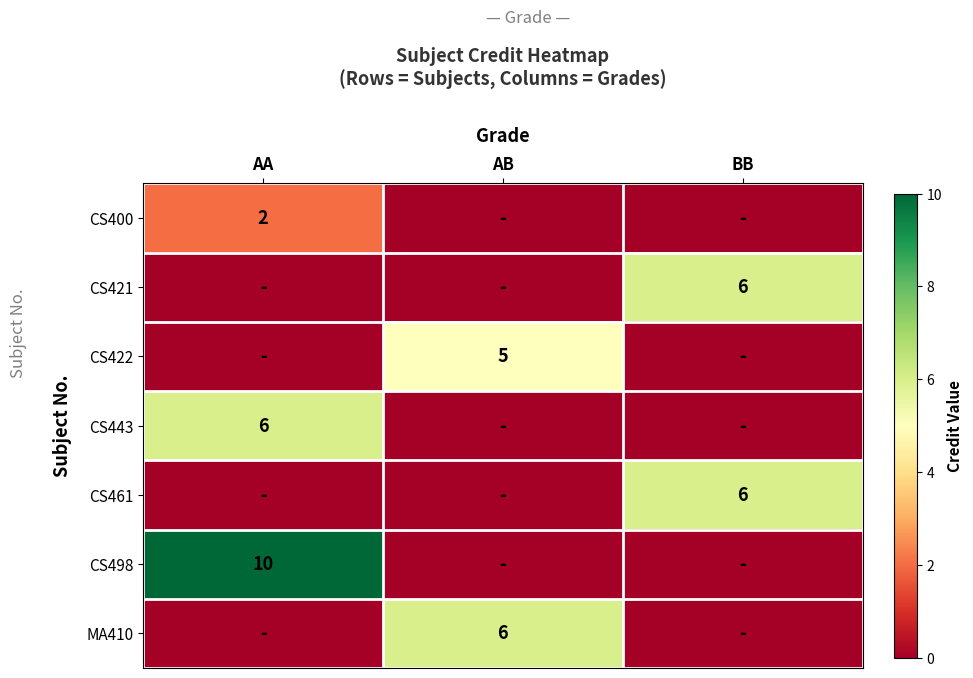

Is it true that CS498 equals 3 at AA?

False